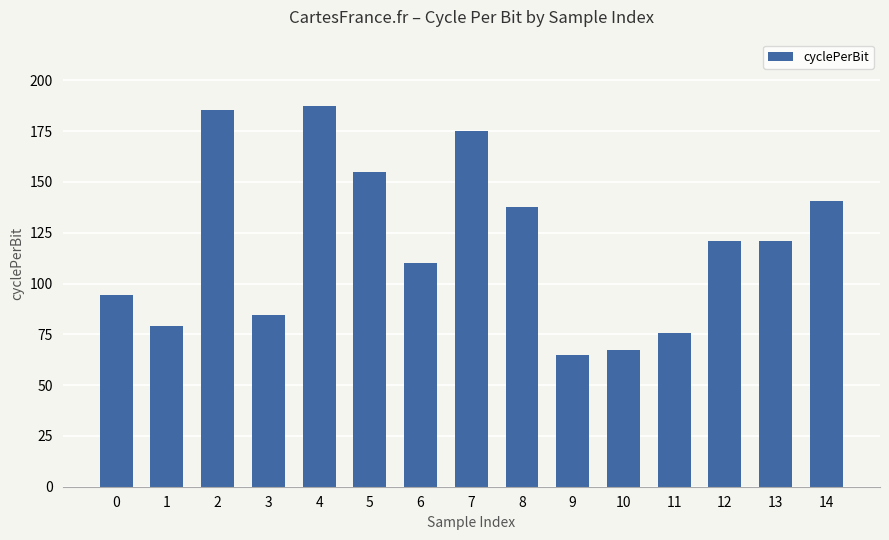

What is the approximate value at 9?

64.7